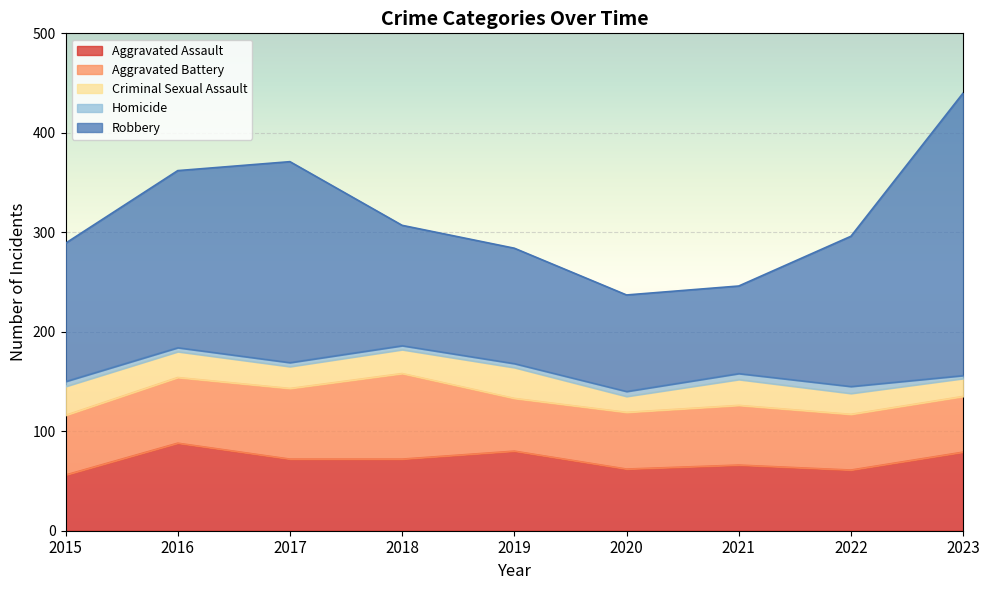

Rank the series at 2018 from lowest to highest value.

Homicide, Criminal Sexual Assault, Aggravated Assault, Aggravated Battery, Robbery